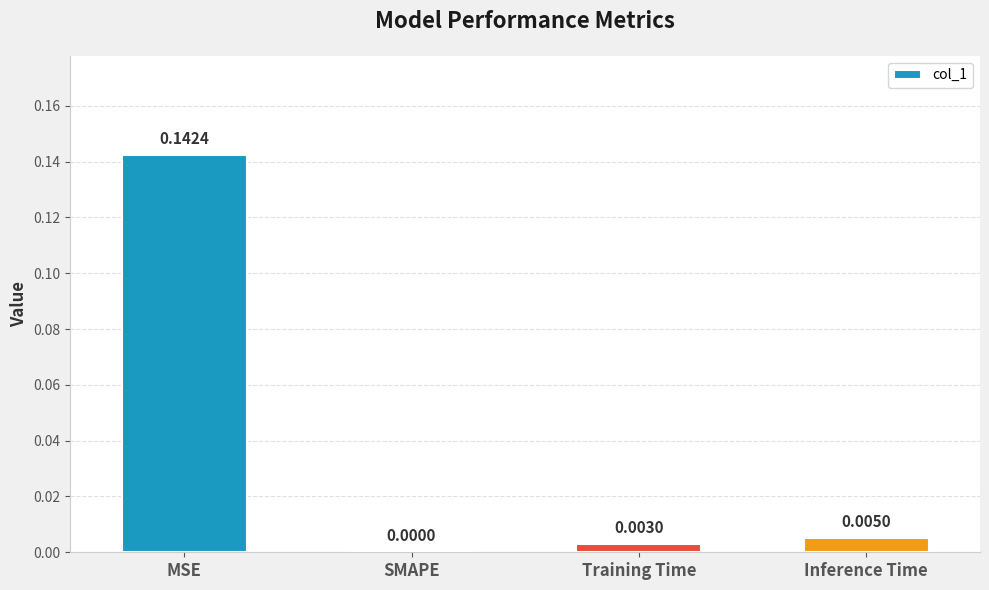

How many values exceed 0?

3